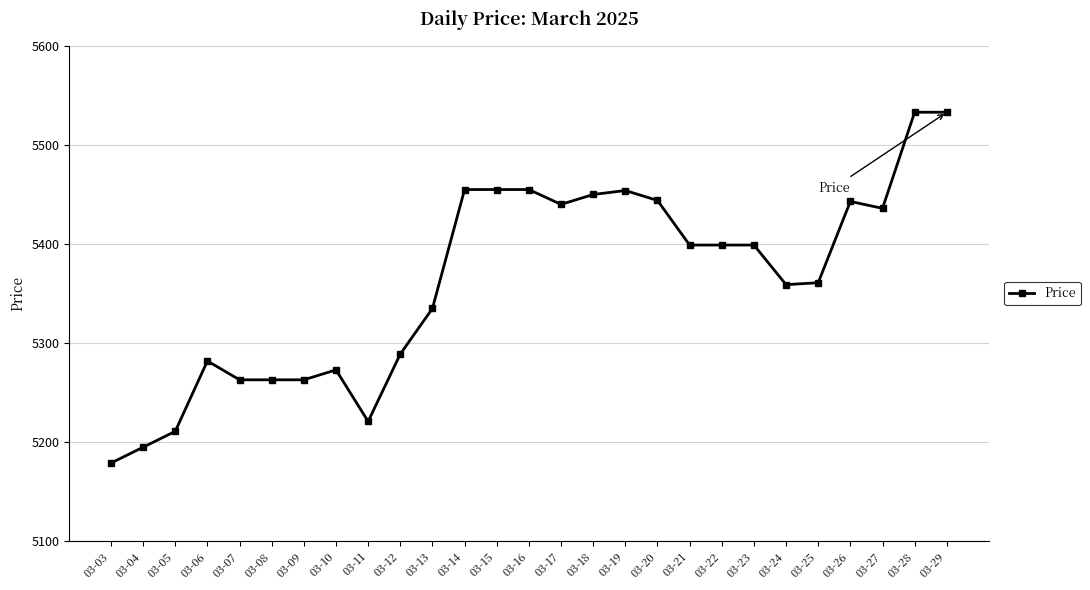

What value does the data have at 03-15?

5455